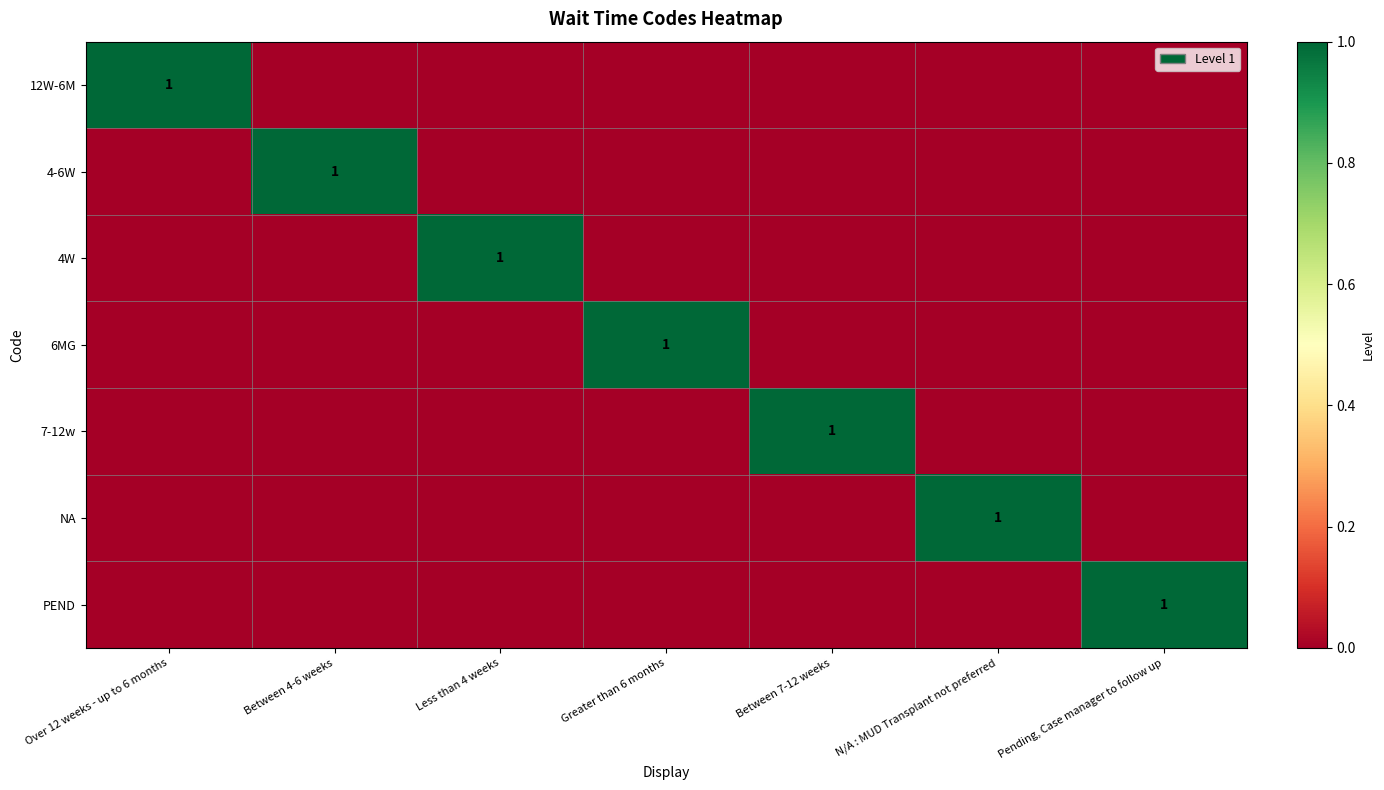

The 6MG series shows 2 at Greater than 6 months. True or false?

False